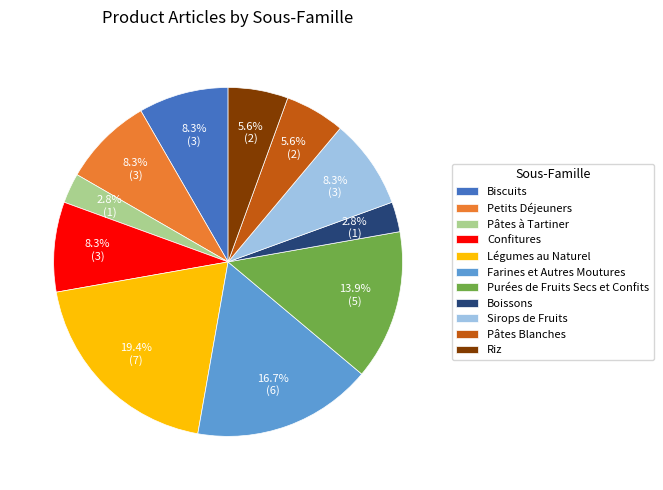

To the nearest percent, what is the average slice percentage?

9%